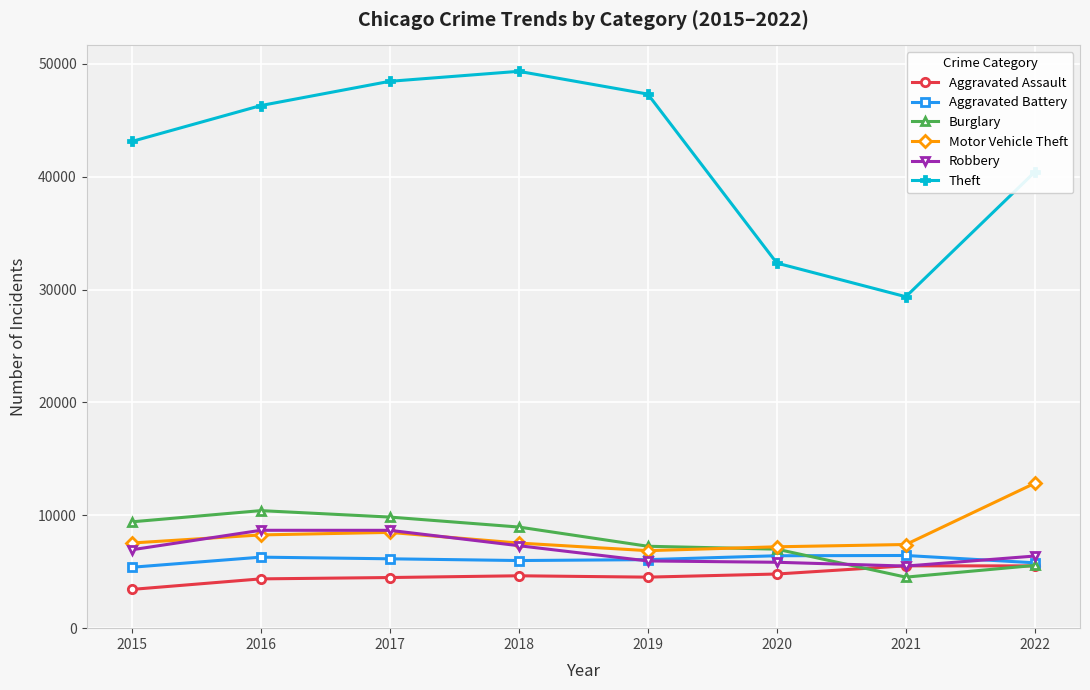

What is the value of the Motor Vehicle Theft point at the 6th from the left?

7210